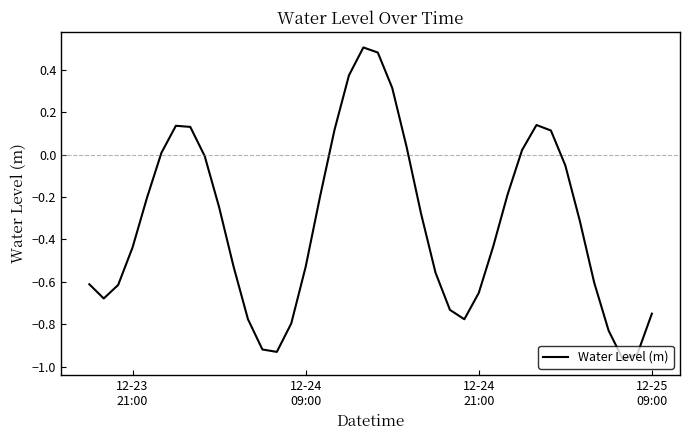

What is the difference between the maximum and minimum values?

1.5